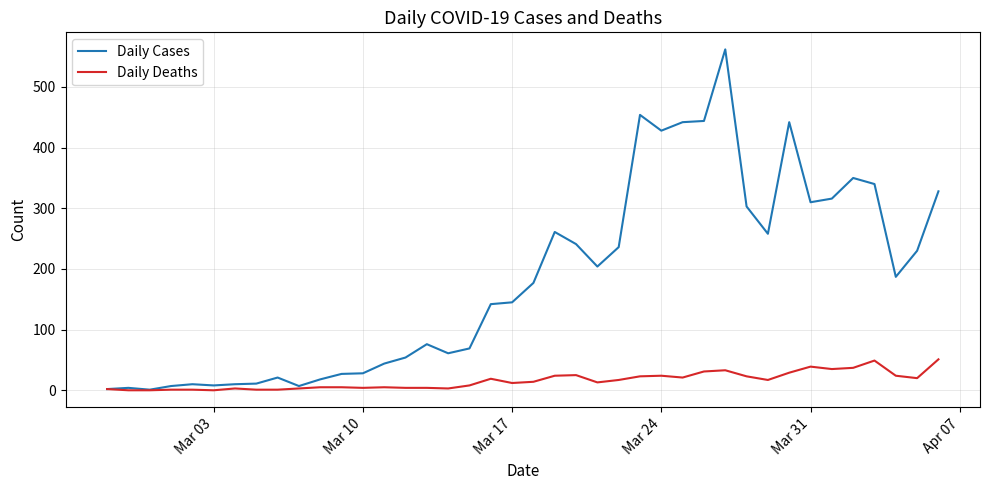

What is the maximum value for Daily Deaths?

51